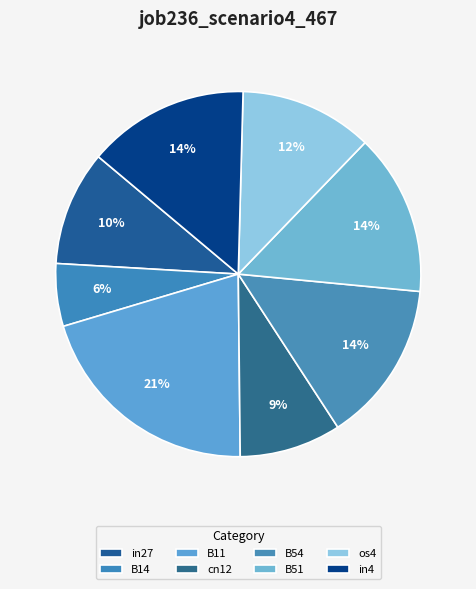

Does B54 account for over 50% of the chart?

No